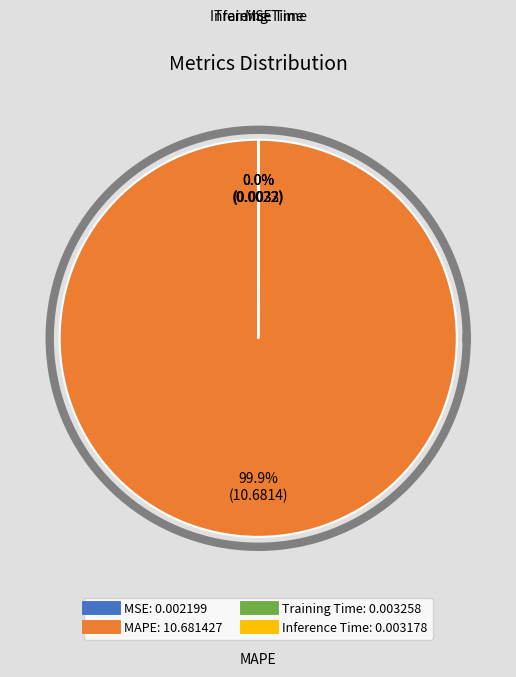

Count the number of slices in the pie.

4